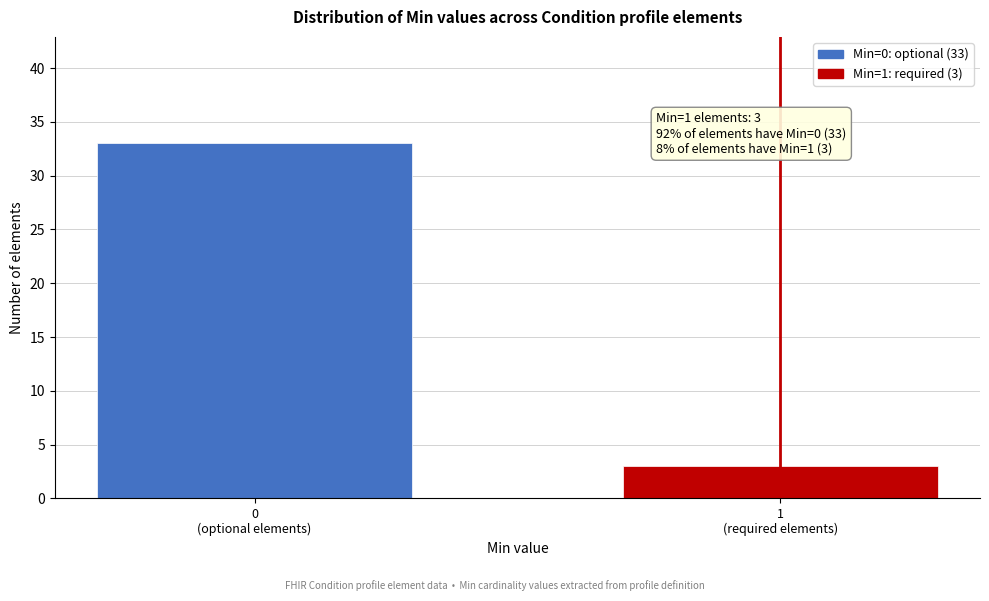

Reading right to left, extract all data points from this chart.

3	33